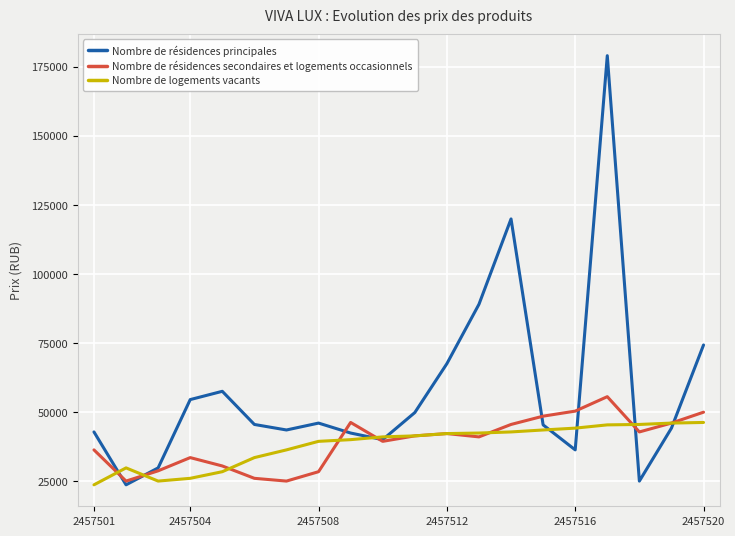

Rank the series by their maximum value, from lowest to highest.

Nombre de logements vacants, Nombre de résidences secondaires et logements occasionnels, Nombre de résidences principales